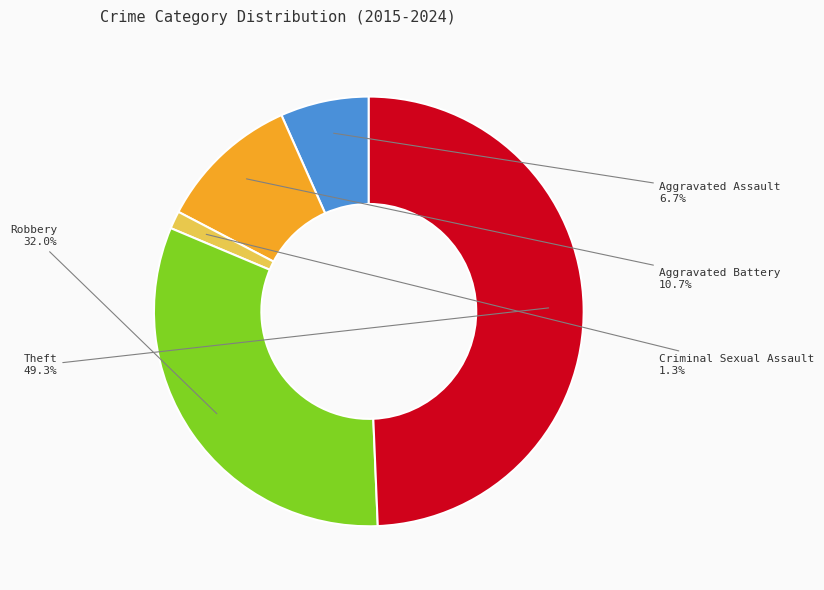

Is there any slice that represents more than half of the pie?

No